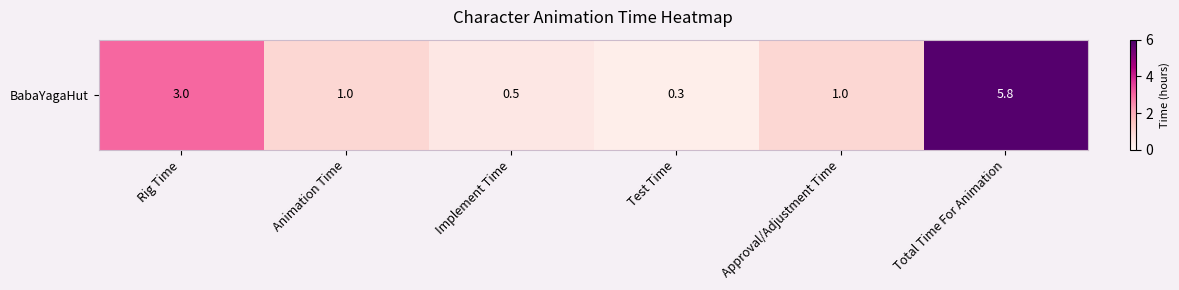

List the labels in order of value, largest first.

Total Time For Animation, Rig Time, Animation Time, Approval/Adjustment Time, Implement Time, Test Time